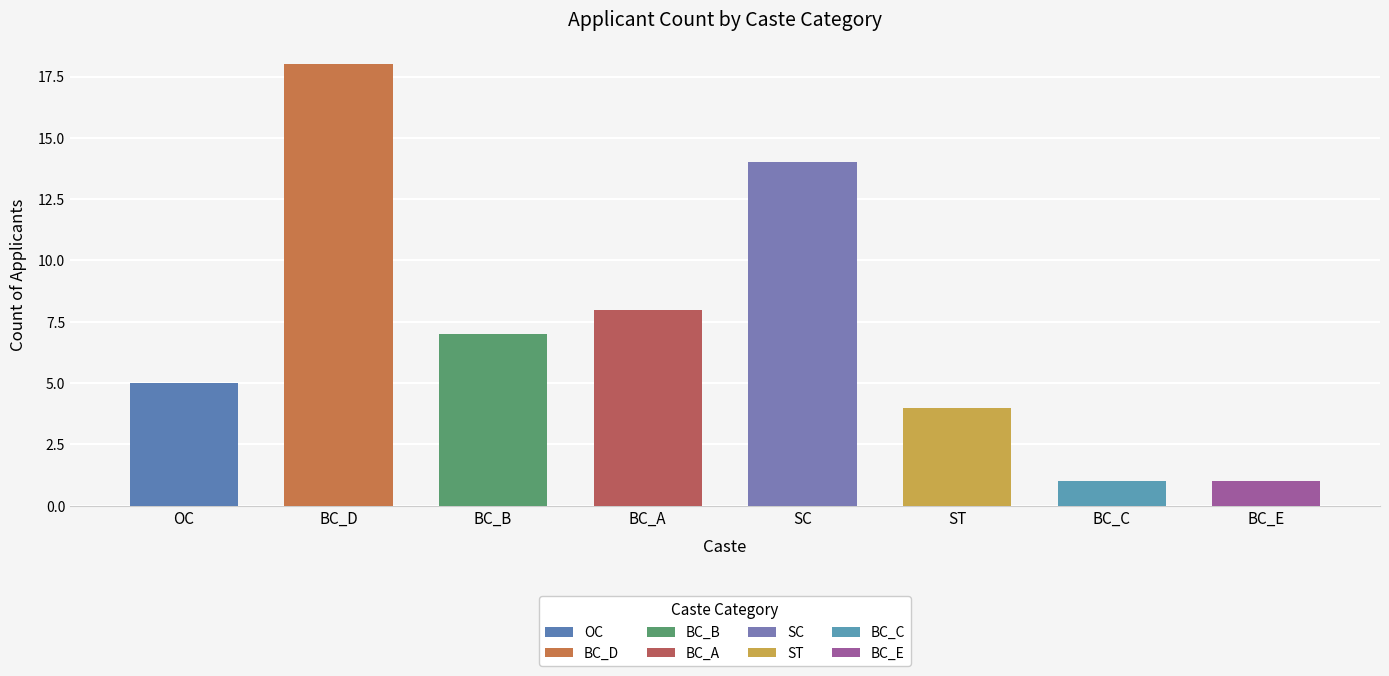

List the labels in order of value, smallest first.

BC_C, BC_E, ST, OC, BC_B, BC_A, SC, BC_D